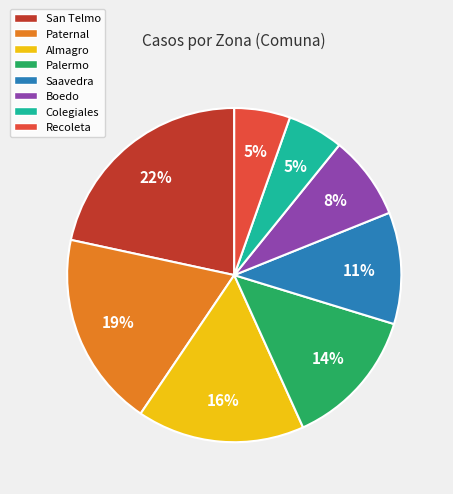

To the nearest percent, what is the combined percentage of Boedo and Saavedra?

19%